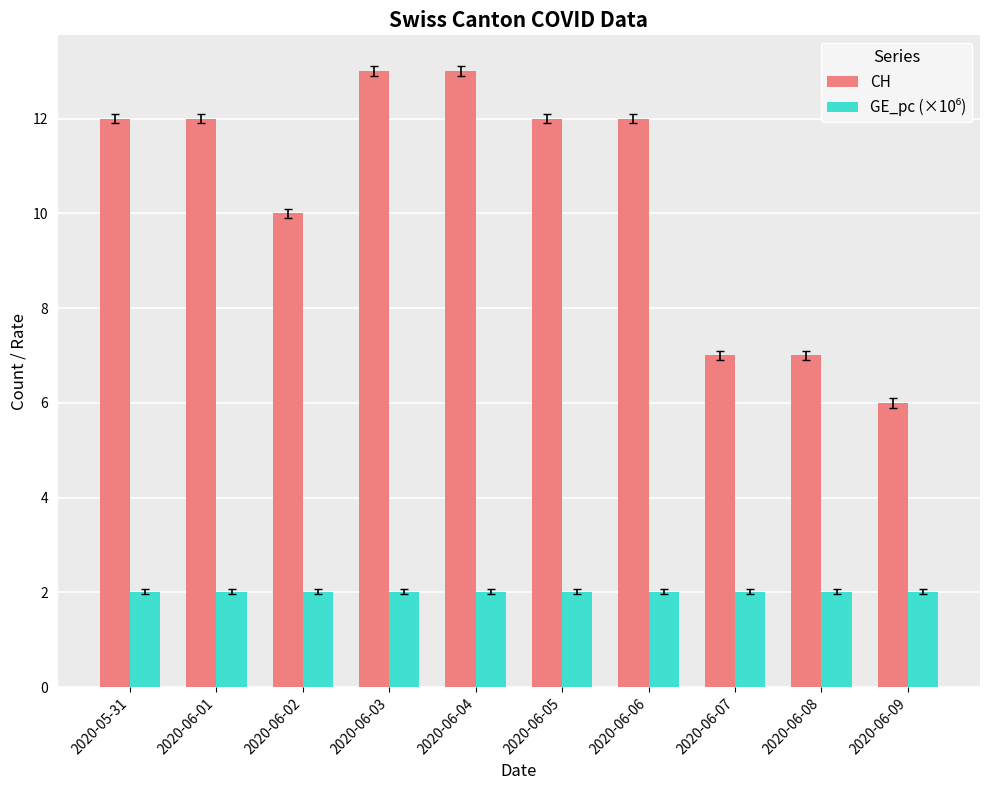

What is the difference between the highest and lowest values at 2020-06-02?

8.0